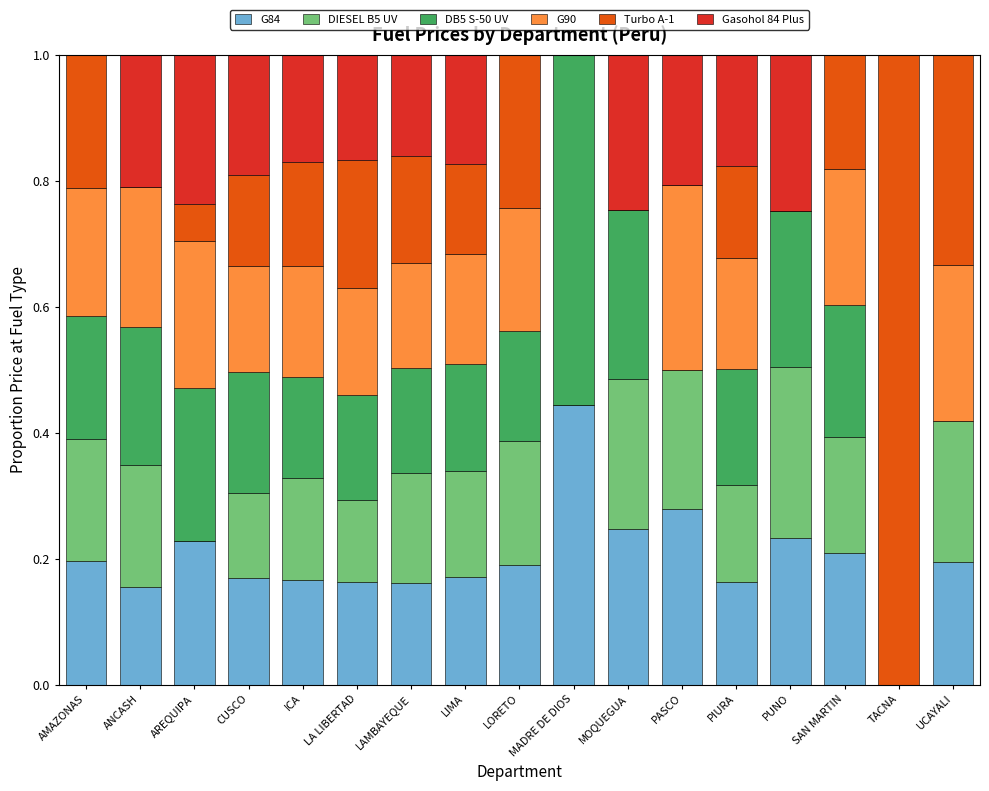

What is the total value across all series at CUSCO?

1.0